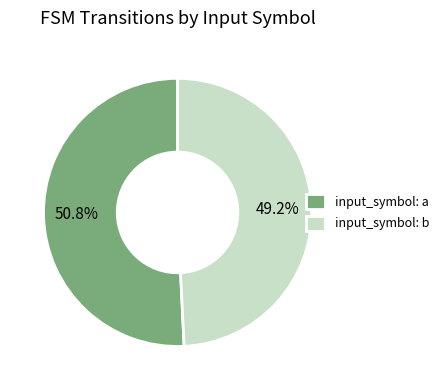

Approximately how many times larger is the value at input_symbol: a compared to input_symbol: b?

1.0